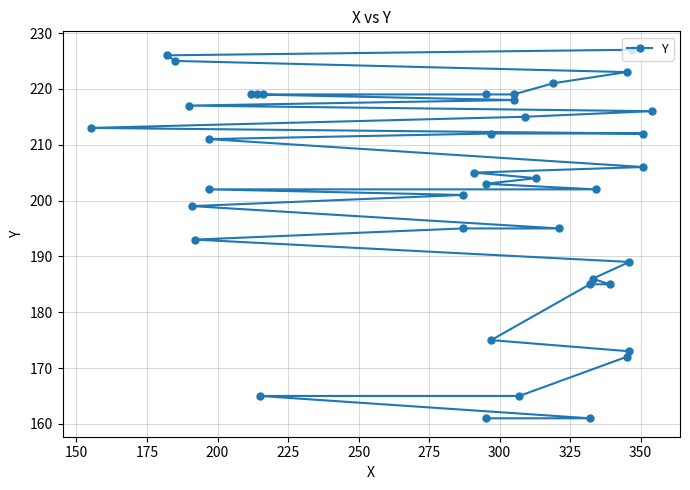

How many categories are shown in the chart?

40